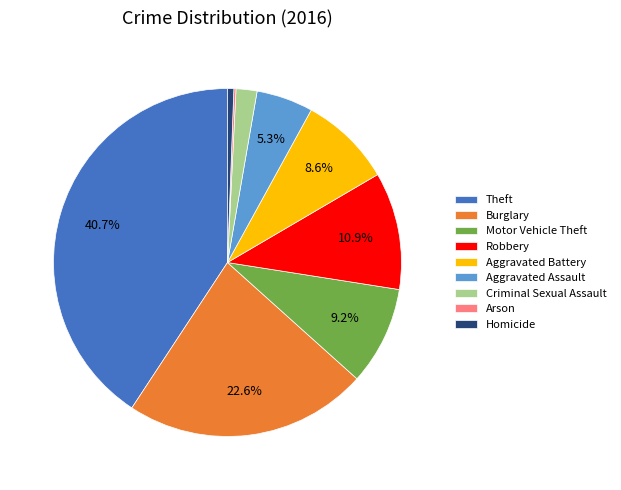

Approximately how many times larger is the value at Aggravated Battery compared to Burglary?

0.4